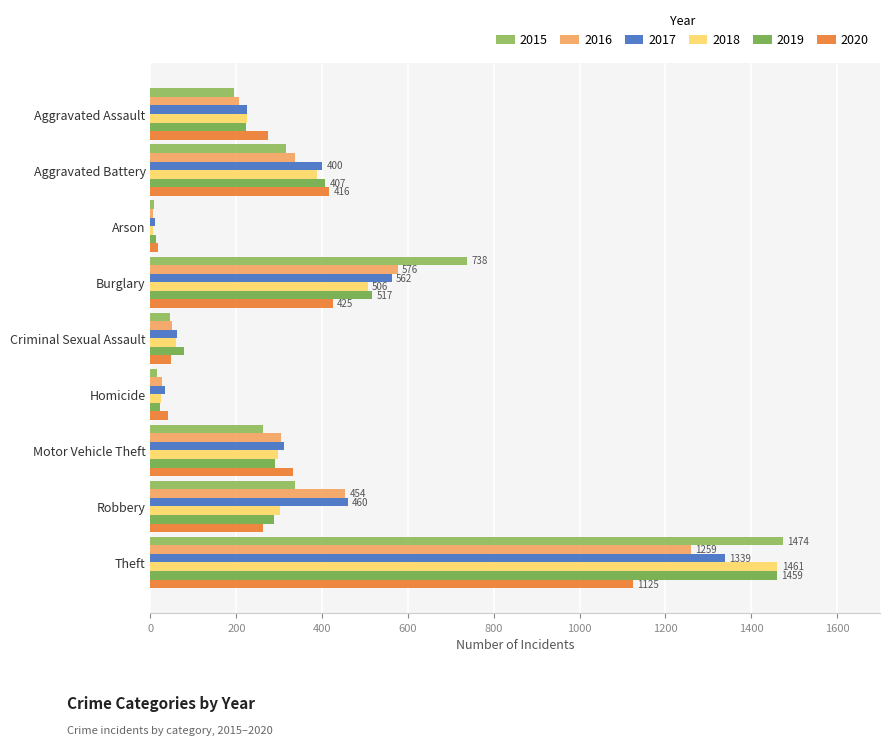

How many series are shown in this chart?

6